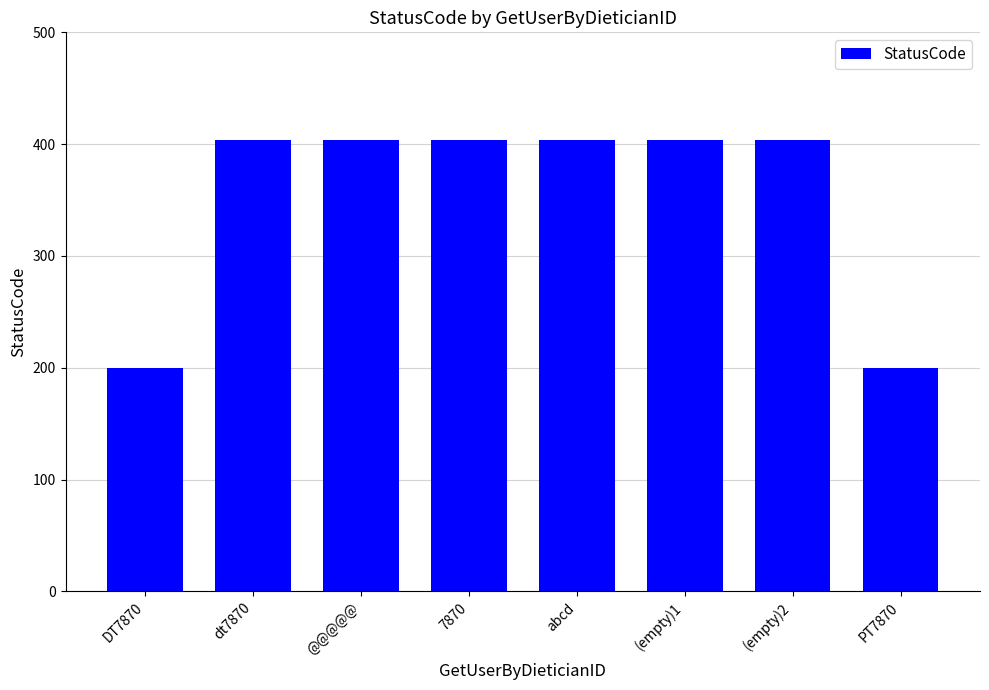

What is the smallest value displayed?

200